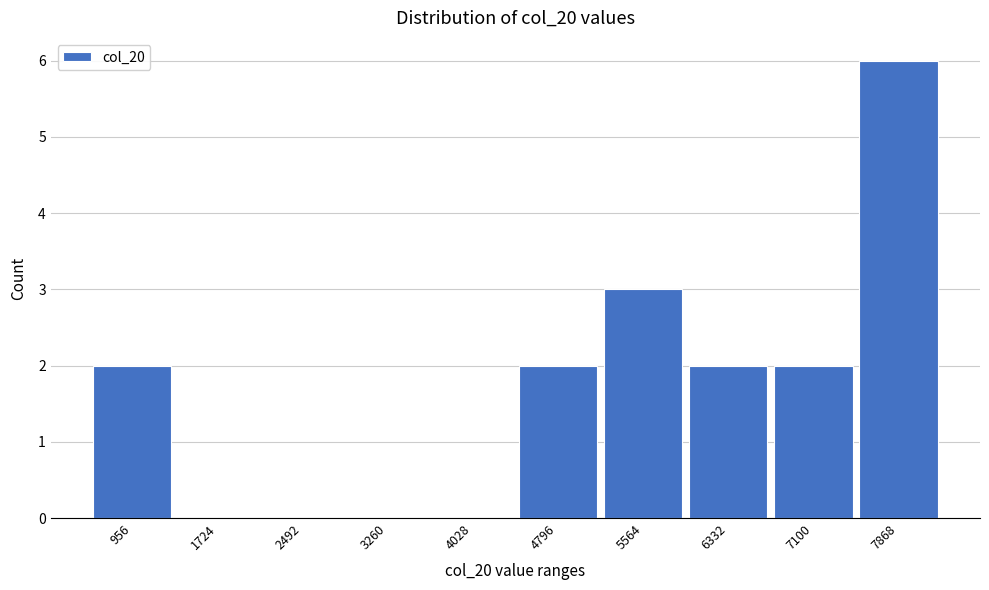

Reading left to right, transcribe all the data shown in this chart.

956=2	1724=0	2492=0	3260=0	4028=0	4796=2	5564=3	6332=2	7100=2	7868=6